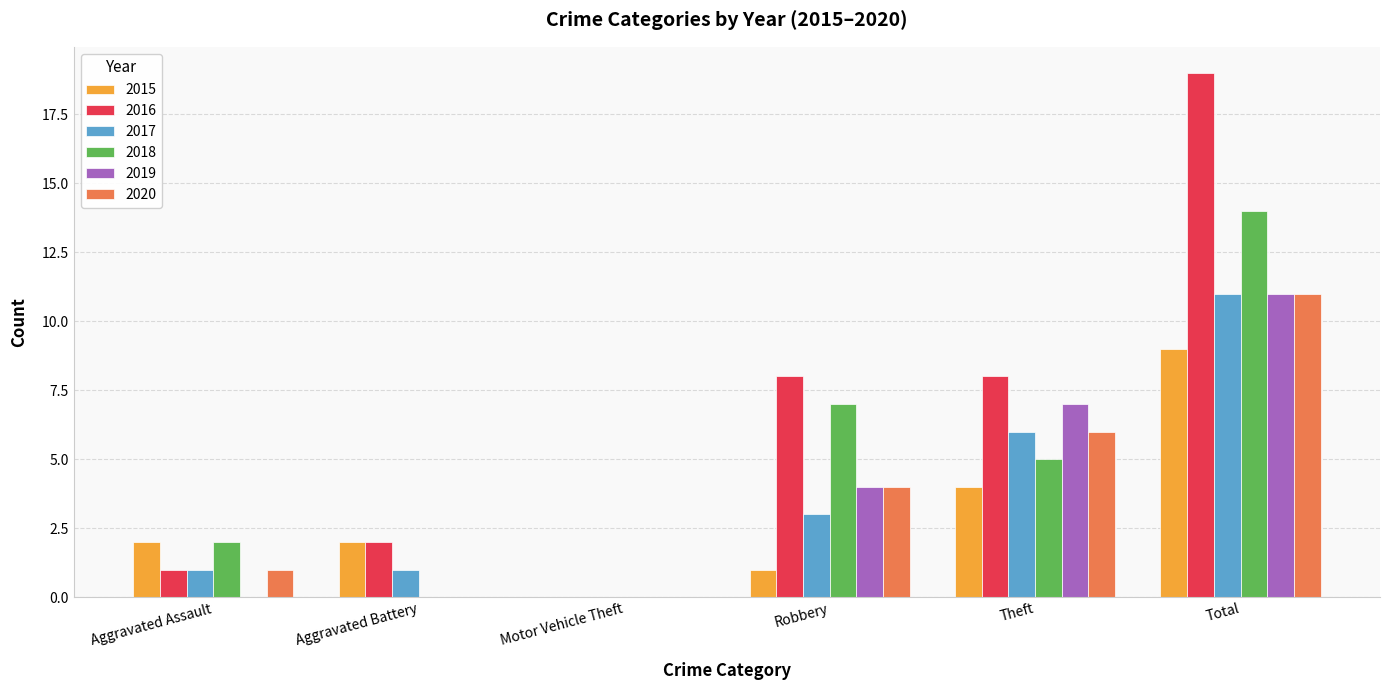

Are the bars grouped side by side (vs. stacked)?

Yes